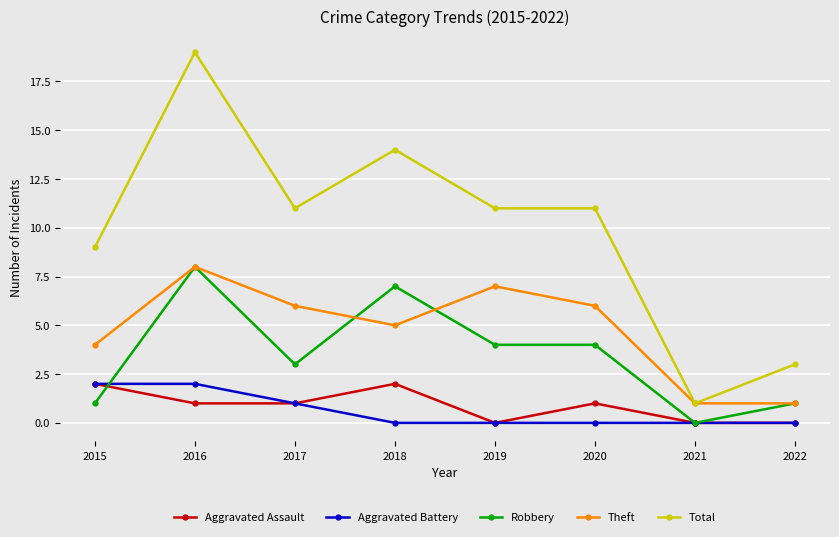

The Aggravated Battery series shows 1 at 2015. True or false?

False